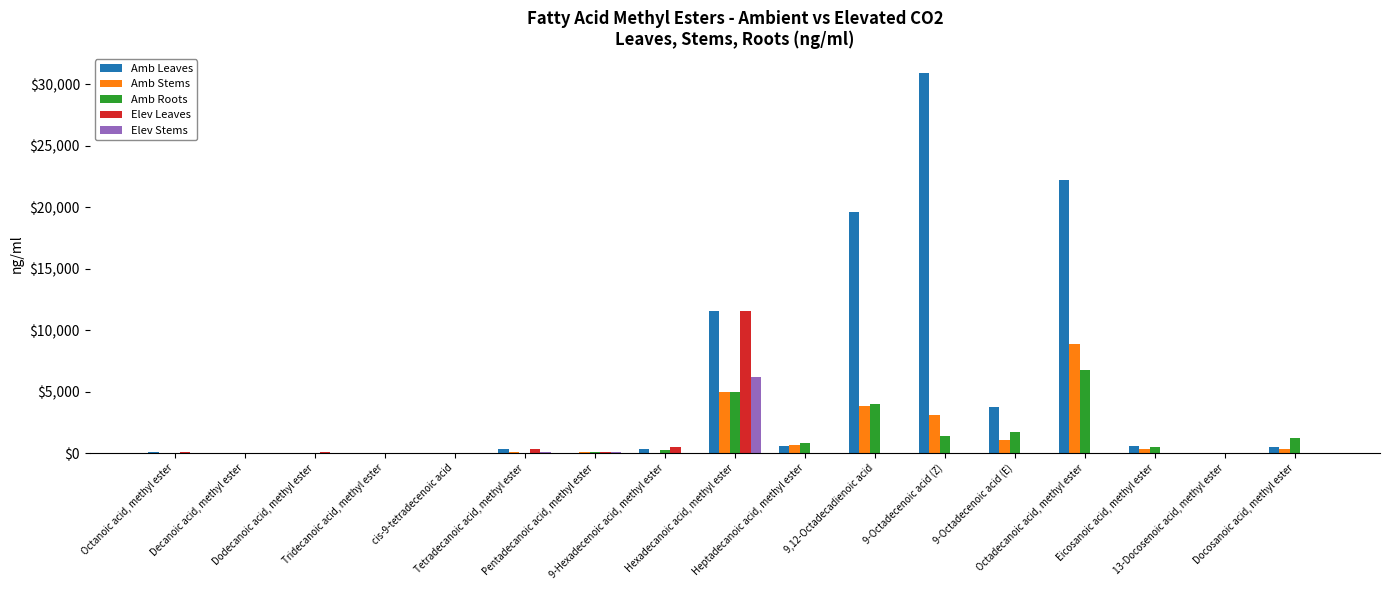

What is the sum of all Amb Leaves values?

90692.0